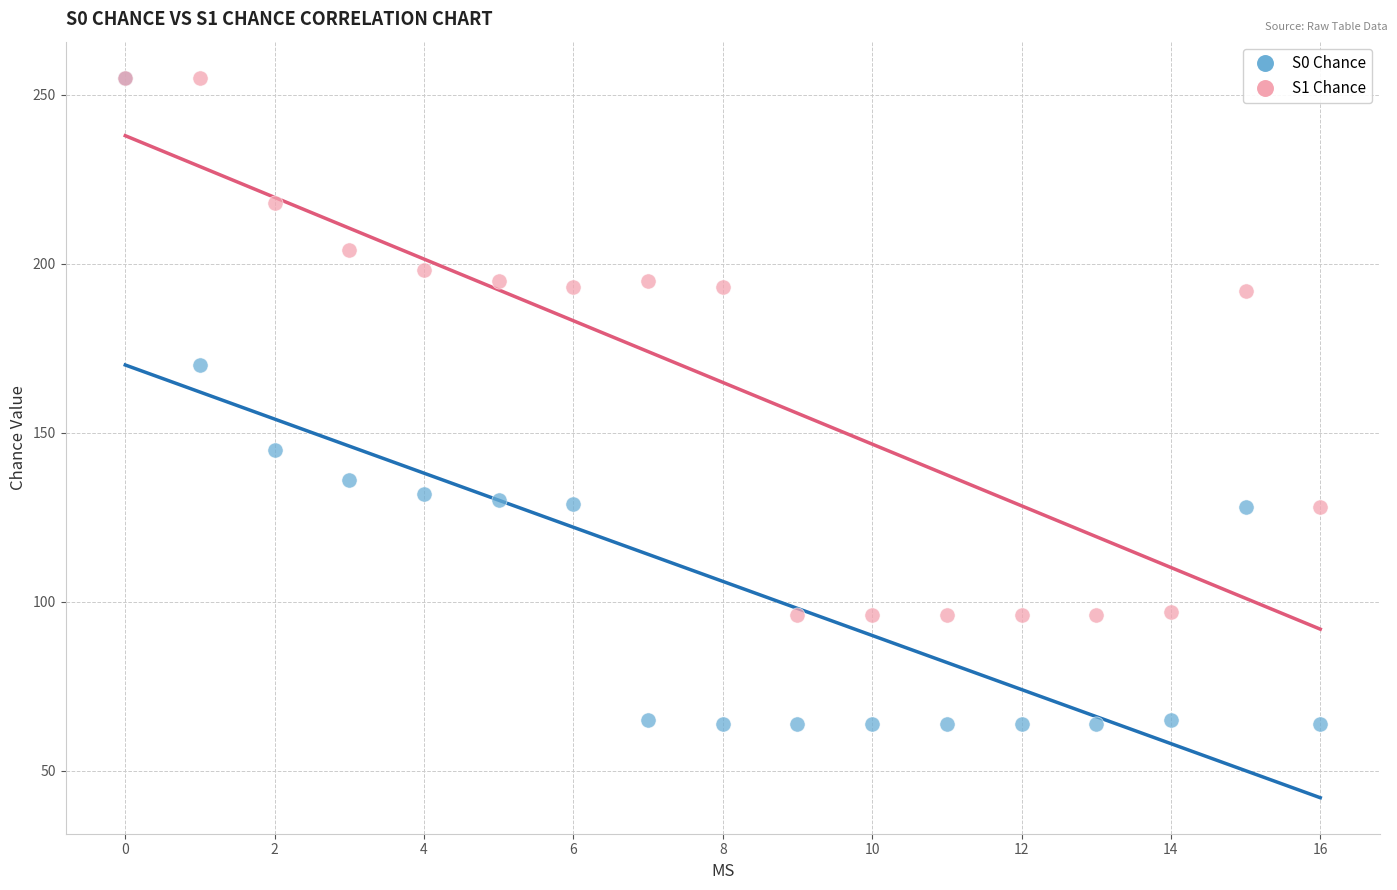

Across all series, what Y value is closest to 159?

170